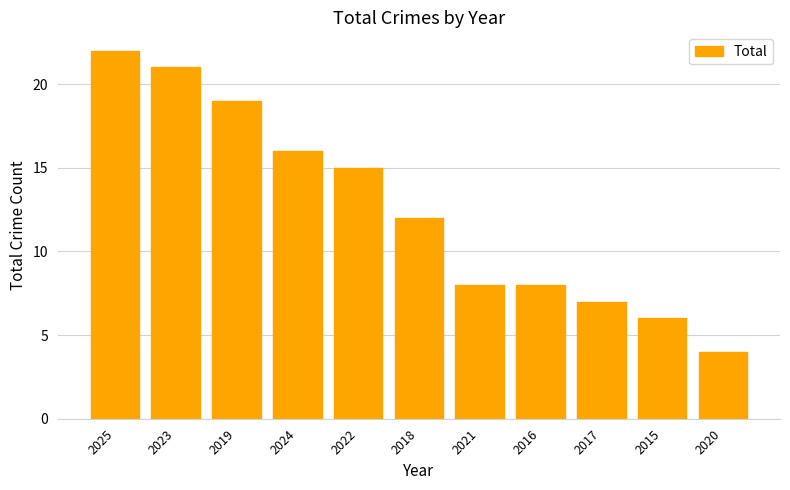

Is it true that the value at 2024 is 22?

False